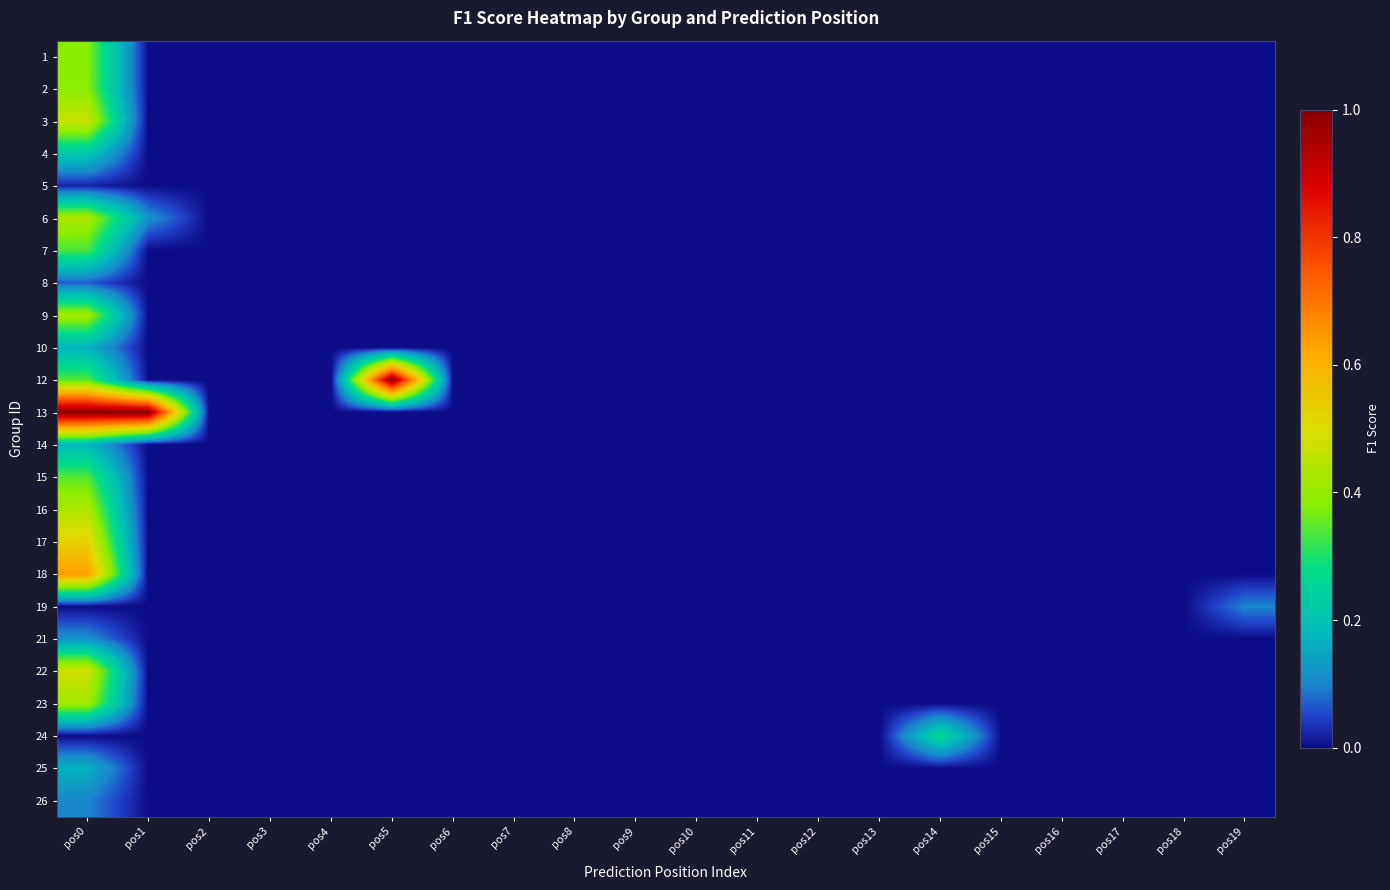

Between pos17 and pos13, which is larger?

pos17